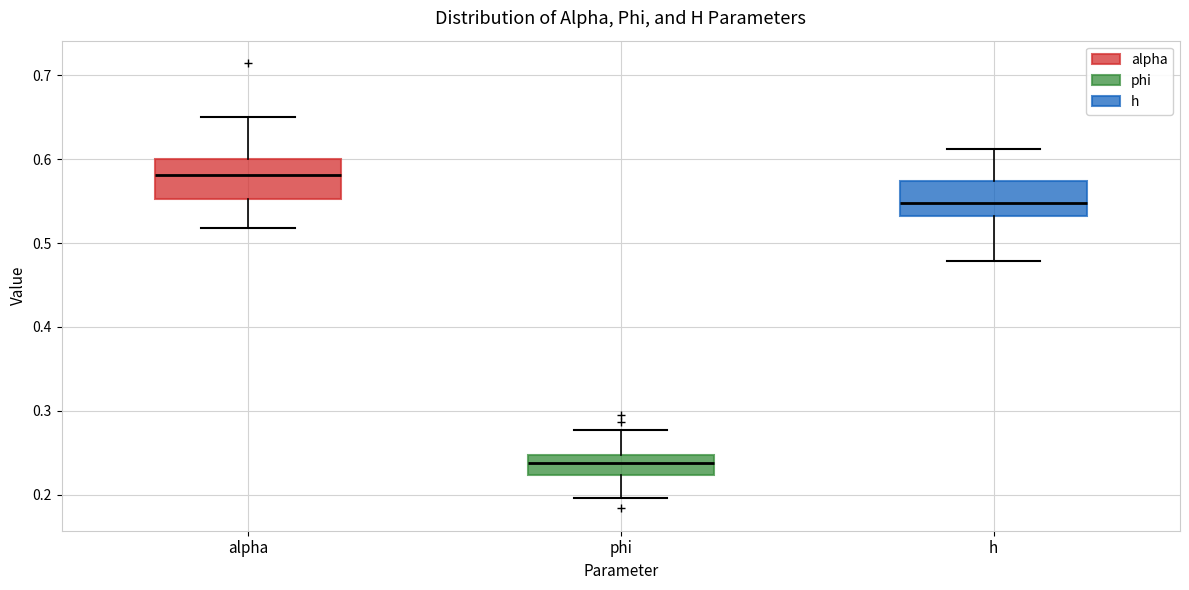

Which box has the lowest median line?

phi